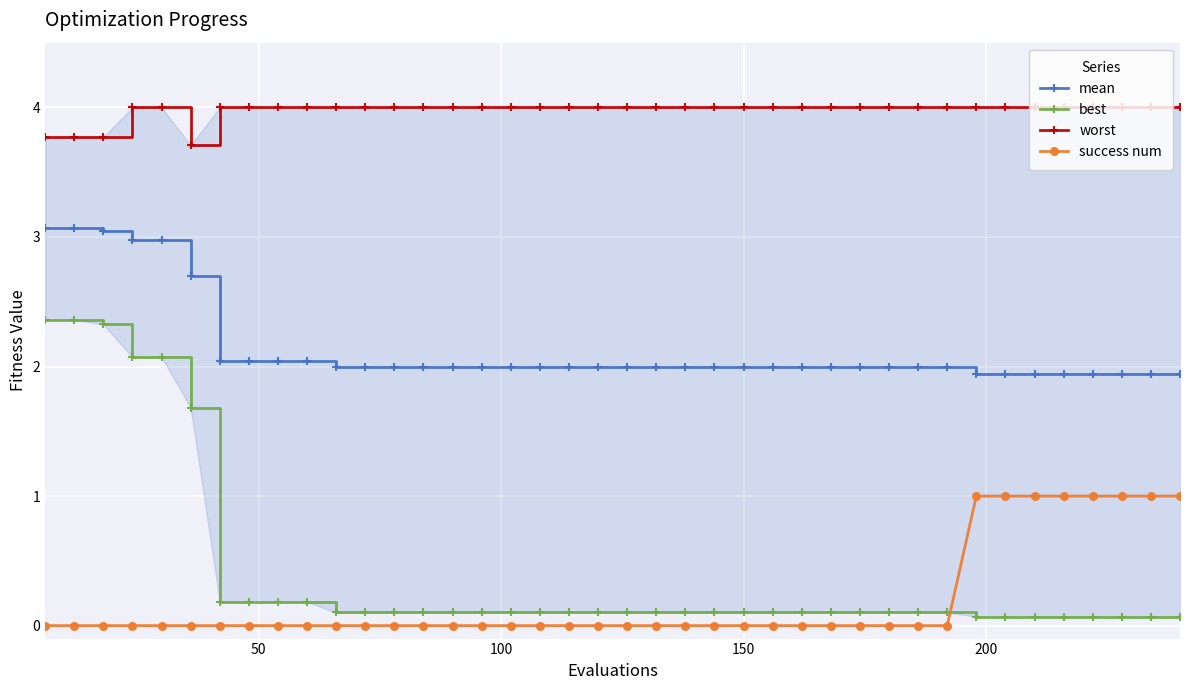

What is the value of the success num point at the 37th from the left?

1.0